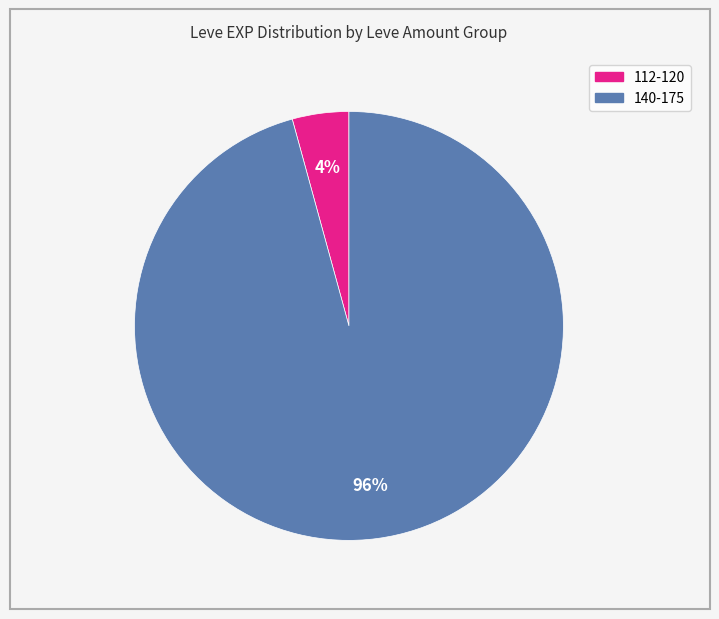

Is there a majority slice in this chart?

Yes